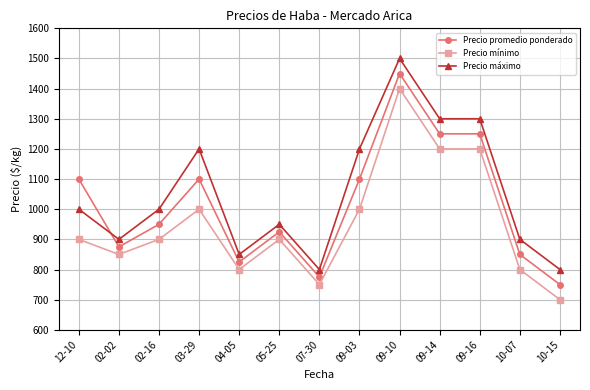

Which category has the lowest value in the Precio mínimo series?

10-15